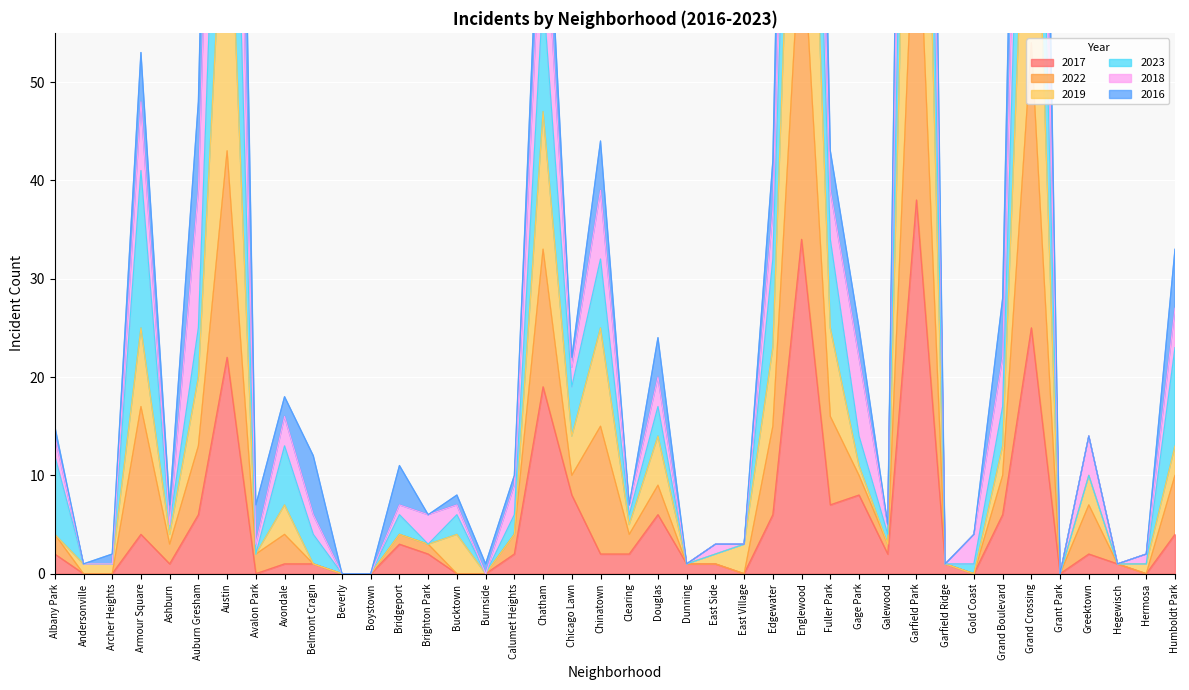

What is the difference between the 2022 values at Gage Park and Douglas?

1